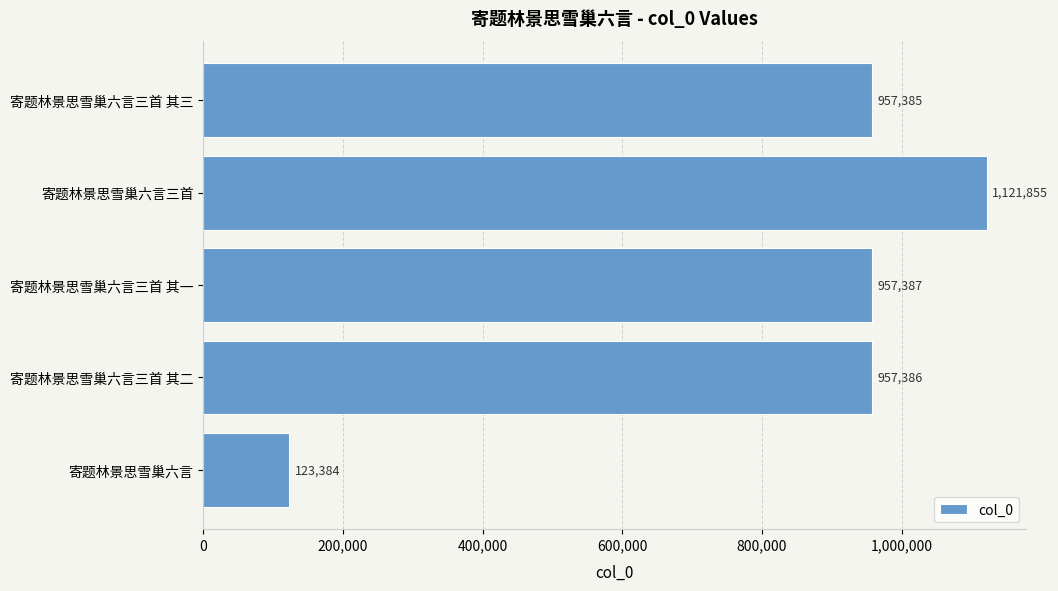

Rank the categories by value from lowest to highest.

寄题林景思雪巢六言, 寄题林景思雪巢六言三首 其三, 寄题林景思雪巢六言三首 其二, 寄题林景思雪巢六言三首 其一, 寄题林景思雪巢六言三首